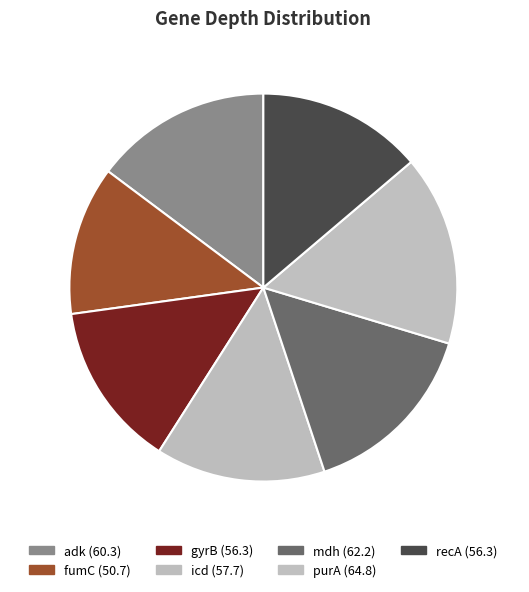

What is the largest slice in the pie chart?

purA